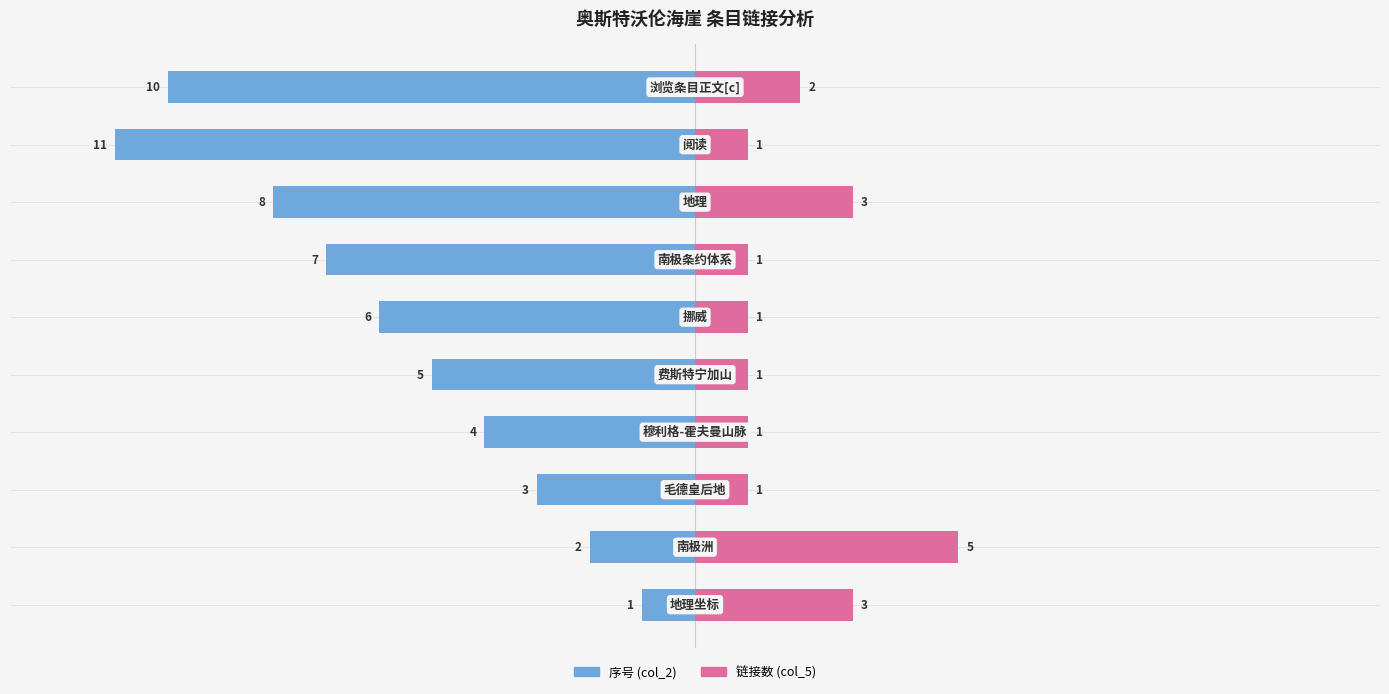

What is the value of the 序号 (col_2) bar at the 9th from the left?

-11